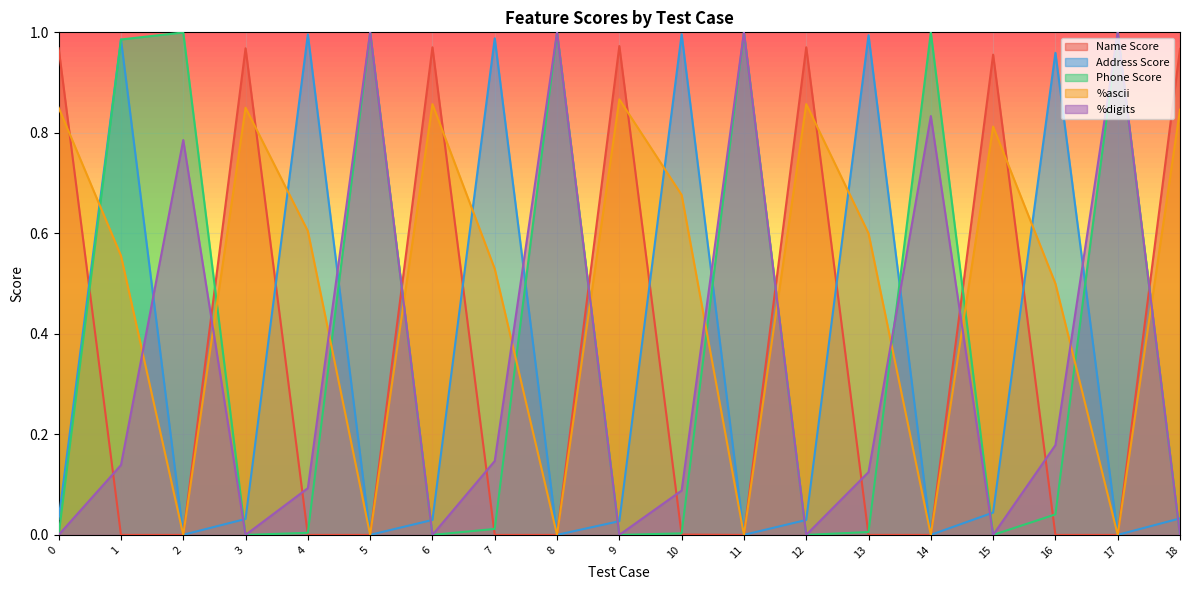

How many series are shown in this chart?

5